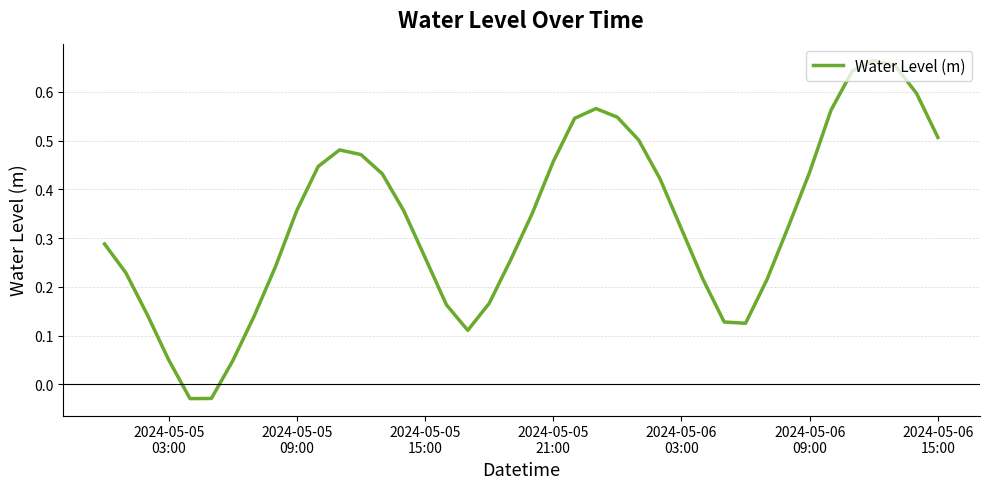

Does the chart have visible grid lines?

Yes